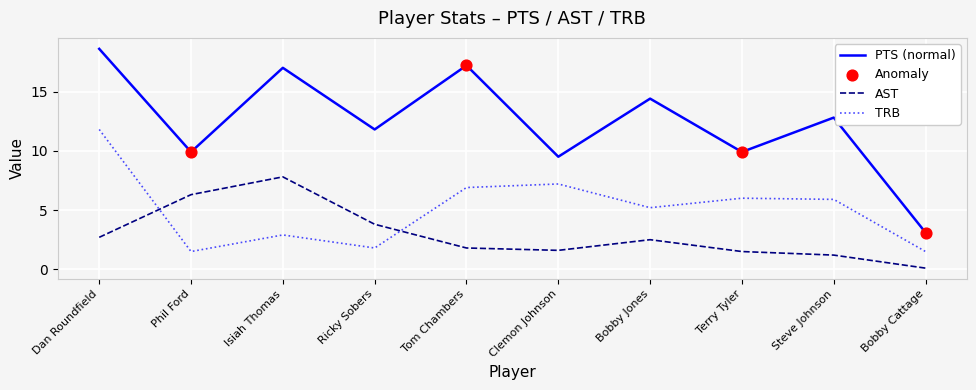

What is the difference between the highest and lowest values at Terry Tyler?

8.4